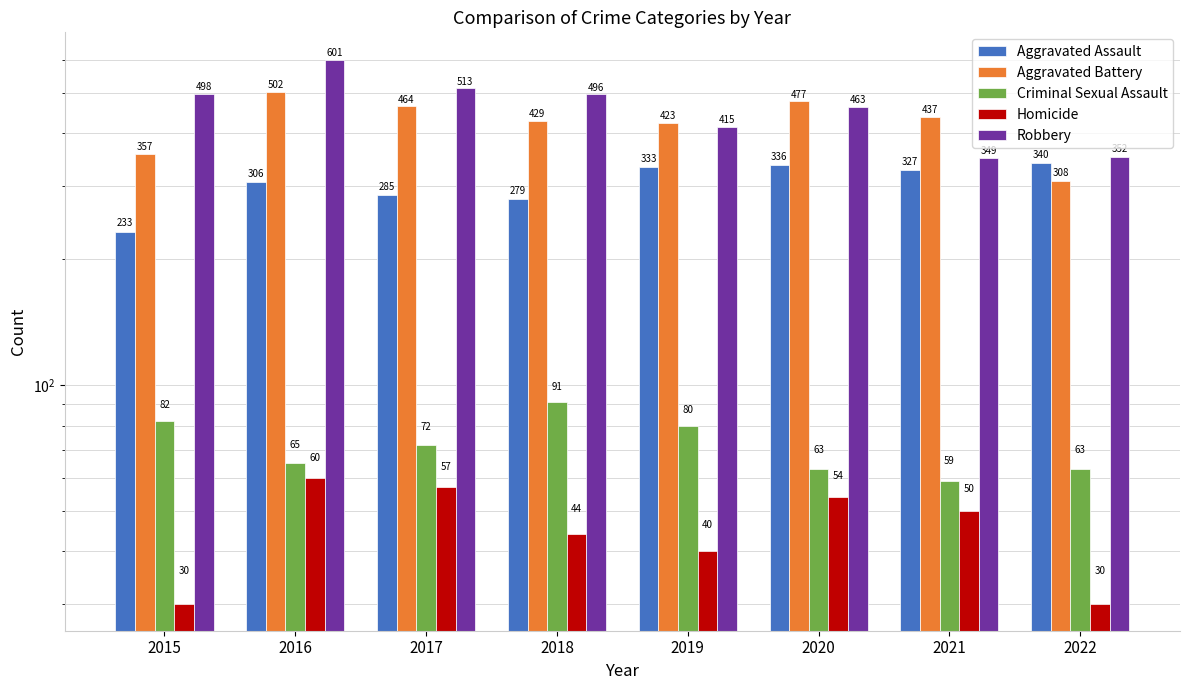

What is the sum of all Homicide values?

365